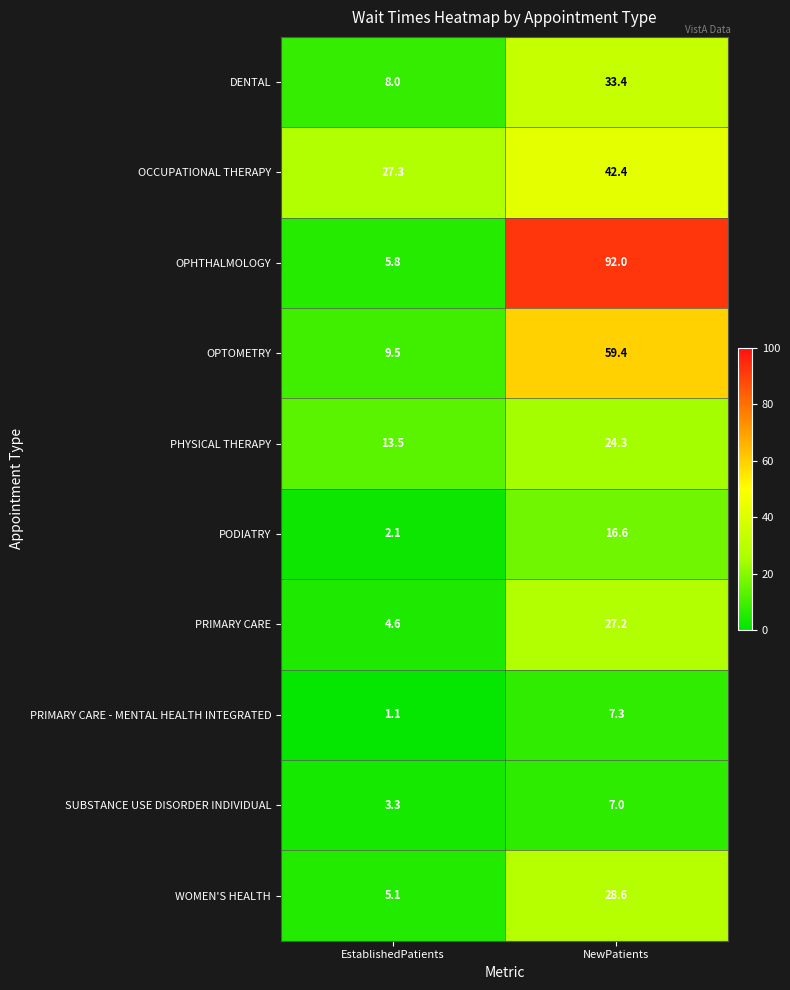

The PRIMARY CARE - MENTAL HEALTH INTEGRATED series shows 1.1 at EstablishedPatients. True or false?

True